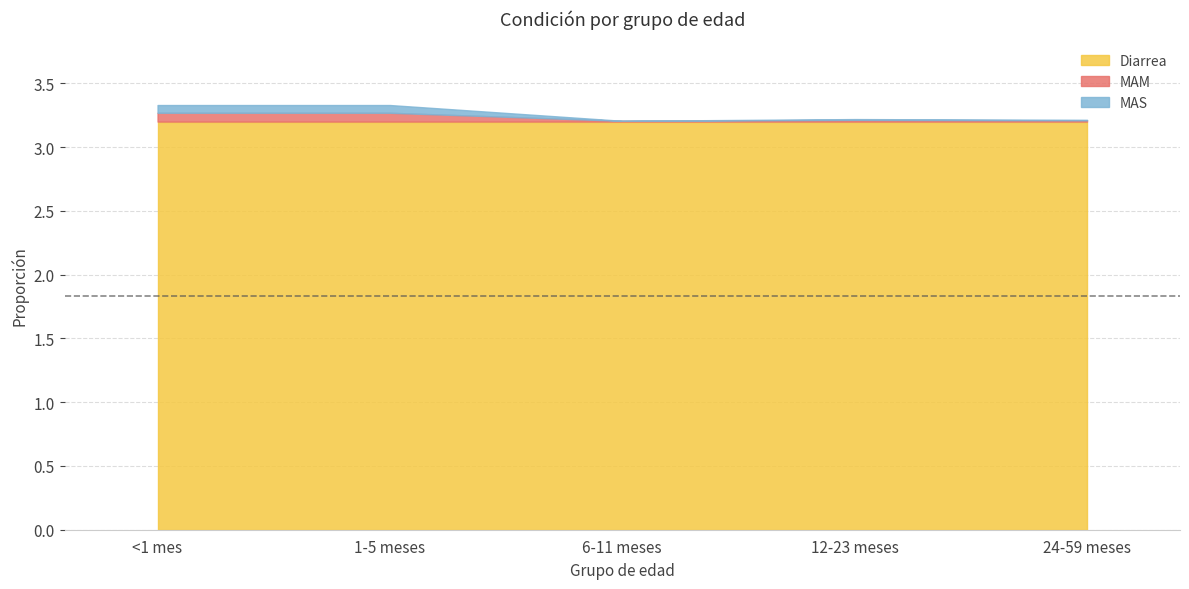

What is the value of the MAM point at the 2nd from the left?

0.1